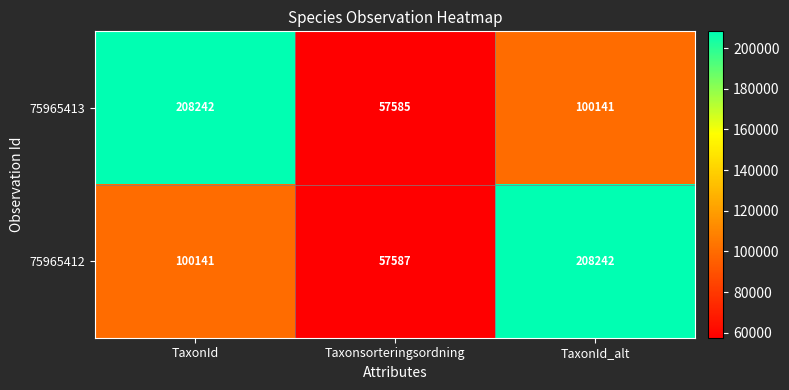

Which series has the largest total across all categories?

75965412